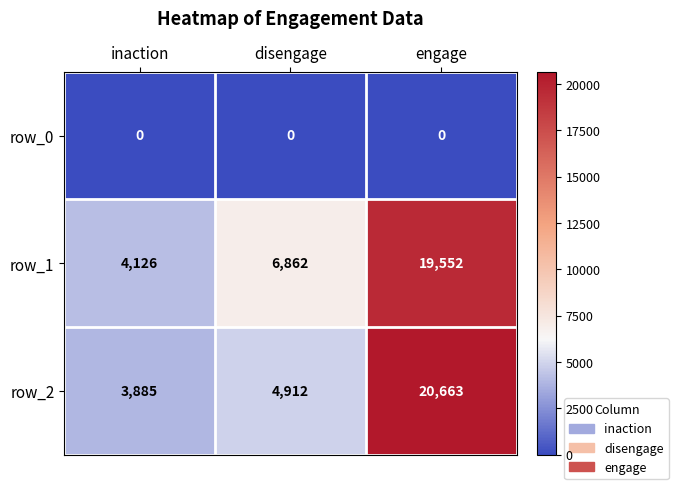

What is the difference between the row_1 values at engage and disengage?

12690